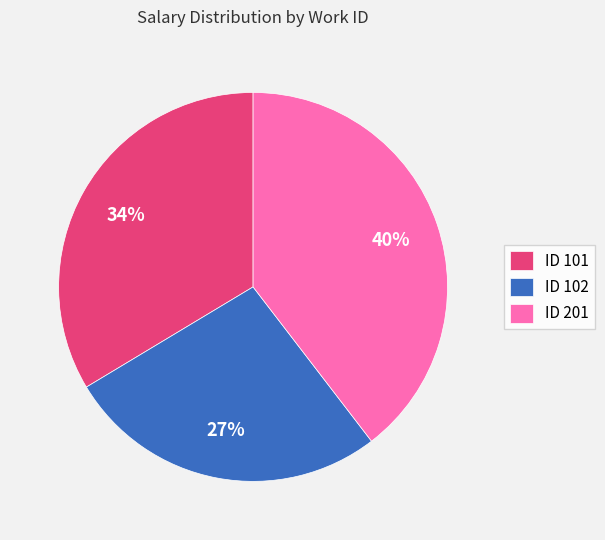

Which has a higher value, ID 102 or ID 101?

ID 101